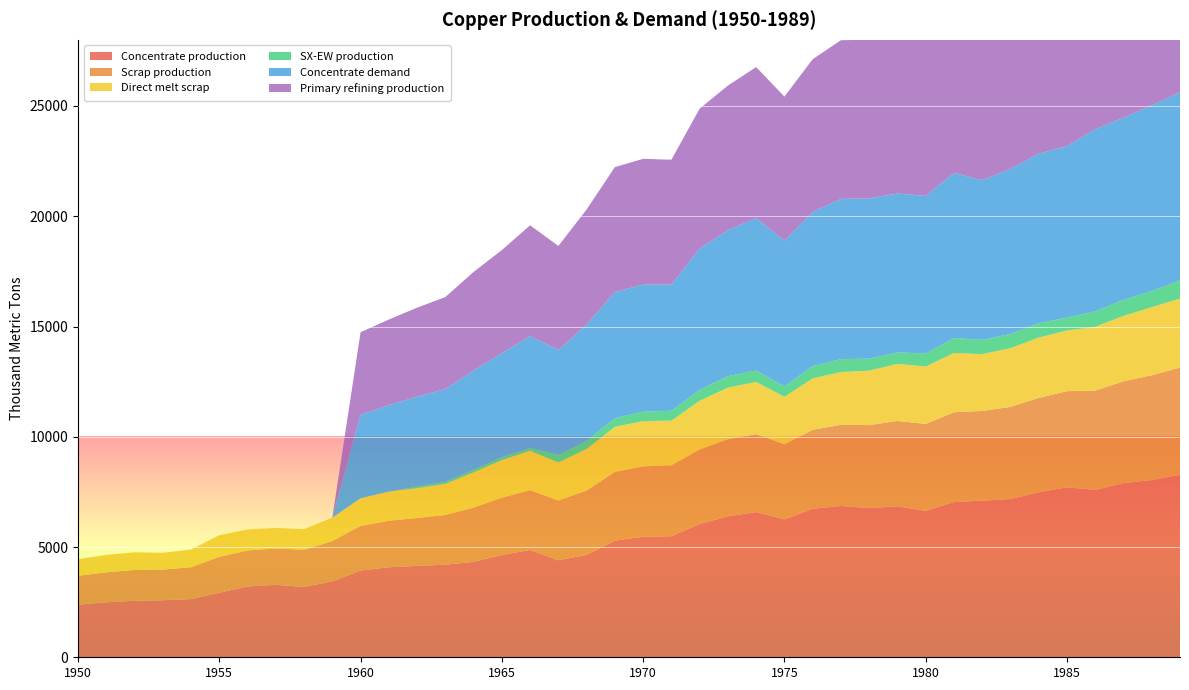

Reading left to right, what are all the values shown in this chart?

Concentrate production: 1950=2385.7	1951=2491.7	1952=2565.9	1953=2587.0	1954=2639.9	1955=2926.2	1956=3212.5	1957=3286.6	1958=3191.1	1959=3445.6	1960=3933.3	1961=4081.7	1962=4145.3	1963=4198.2	1964=4325.4	1965=4643.5	1966=4866.1	1967=4399.4	1968=4643.2	1969=5290.1	1970=5470.3	1971=5491.4	1972=6042.8	1973=6392.7	1974=6583.5	1975=6254.7	1976=6731.9	1977=6859.0	1978=6763.5	1979=6848.3	1980=6636.1	1981=7039.0	1982=7102.6	1983=7176.7	1984=7484.2	1985=7706.8	1986=7590.1	1987=7897.6	1988=8035.4	1989=8268.6
Scrap production: 1950=1308.7	1951=1361.0	1952=1395.2	1953=1388.9	1954=1446.5	1955=1627.9	1956=1633.0	1957=1647.9	1958=1684.8	1959=1824.9	1960=2021.8	1961=2109.3	1962=2171.0	1963=2256.0	1964=2460.1	1965=2593.1	1966=2711.5	1967=2710.9	1968=2913.9	1969=3112.3	1970=3186.9	1971=3212.0	1972=3379.8	1973=3496.4	1974=3536.5	1975=3401.8	1976=3585.5	1977=3682.6	1978=3765.3	1979=3870.2	1980=3946.5	1981=4071.8	1982=4069.4	1983=4180.1	1984=4276.9	1985=4360.8	1986=4503.9	1987=4616.8	1988=4755.4	1989=4869.5
Direct melt scrap: 1950=756.1	1951=790.0	1952=801.3	1953=762.9	1954=799.0	1955=981.9	1956=950.2	1957=929.9	1958=934.5	1959=1060.8	1960=1257.2	1961=1322.0	1962=1352.5	1963=1407.5	1964=1601.7	1965=1705.9	1966=1789.6	1967=1724.8	1968=1892.4	1969=2049.2	1970=2053.6	1971=2025.4	1972=2209.6	1973=2338.6	1974=2367.6	1975=2150.8	1976=2330.2	1977=2393.6	1978=2470.2	1979=2584.9	1980=2603.1	1981=2688.1	1982=2578.2	1983=2661.8	1984=2734.3	1985=2753.6	1986=2890.1	1987=2969.1	1988=3083.2	1989=3130.0
SX-EW production: 1950=0.0	1951=0.0	1952=0.0	1953=0.0	1954=0.0	1955=0.0	1956=0.0	1957=0.0	1958=0.0	1959=0.0	1960=0.0	1961=0.0	1962=70.7	1963=87.8	1964=117.6	1965=125.5	1966=120.9	1967=343.6	1968=366.8	1969=391.9	1970=429.7	1971=449.6	1972=498.2	1973=522.3	1974=513.5	1975=480.3	1976=557.1	1977=585.0	1978=542.5	1979=522.7	1980=590.9	1981=682.0	1982=642.4	1983=647.3	1984=650.8	1985=581.2	1986=704.9	1987=722.4	1988=737.6	1989=817.4
Concentrate demand: 1950=0.0	1951=0.0	1952=0.0	1953=0.0	1954=0.0	1955=0.0	1956=0.0	1957=0.0	1958=0.0	1959=0.0	1960=3784.0	1961=3920.8	1962=4077.3	1963=4214.1	1964=4507.9	1965=4723.2	1966=5075.7	1967=4761.7	1968=5271.1	1969=5721.7	1970=5760.6	1971=5721.0	1972=6406.9	1973=6622.2	1974=6915.9	1975=6601.9	1976=6993.7	1977=7267.8	1978=7267.5	1979=7208.3	1980=7149.1	1981=7482.1	1982=7246.5	1983=7481.4	1984=7696.7	1985=7774.8	1986=8264.6	1987=8264.3	1988=8420.8	1989=8538.1
Primary refining production: 1950=0.0	1951=0.0	1952=0.0	1953=0.0	1954=0.0	1955=0.0	1956=0.0	1957=0.0	1958=0.0	1959=0.0	1960=3746.1	1961=3881.6	1962=4036.6	1963=4172.0	1964=4462.8	1965=4675.9	1966=5025.0	1967=4714.0	1968=5218.4	1969=5664.5	1970=5703.0	1971=5663.8	1972=6342.8	1973=6556.0	1974=6846.8	1975=6535.9	1976=6923.7	1977=7195.1	1978=7194.8	1979=7136.2	1980=7077.6	1981=7407.3	1982=7174.0	1983=7406.6	1984=7619.8	1985=7697.0	1986=8182.0	1987=8181.7	1988=8336.6	1989=8452.7